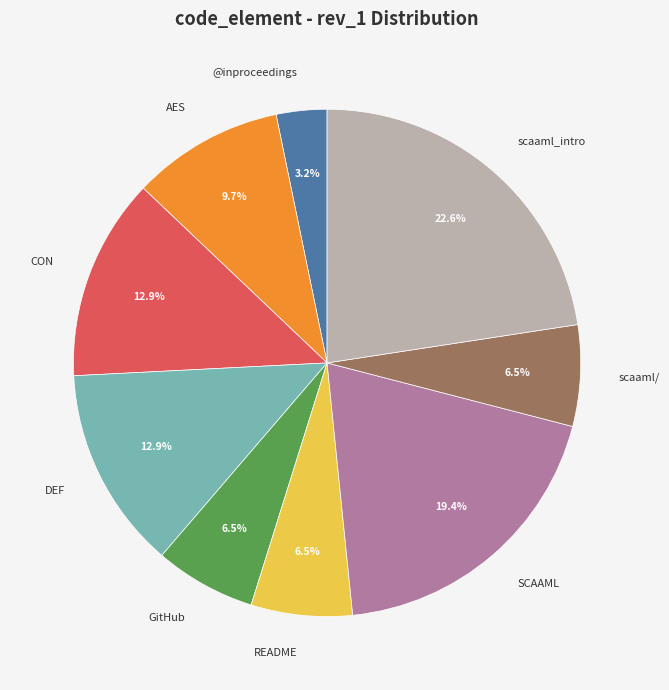

Approximately how many times larger is the value at SCAAML compared to DEF?

1.5